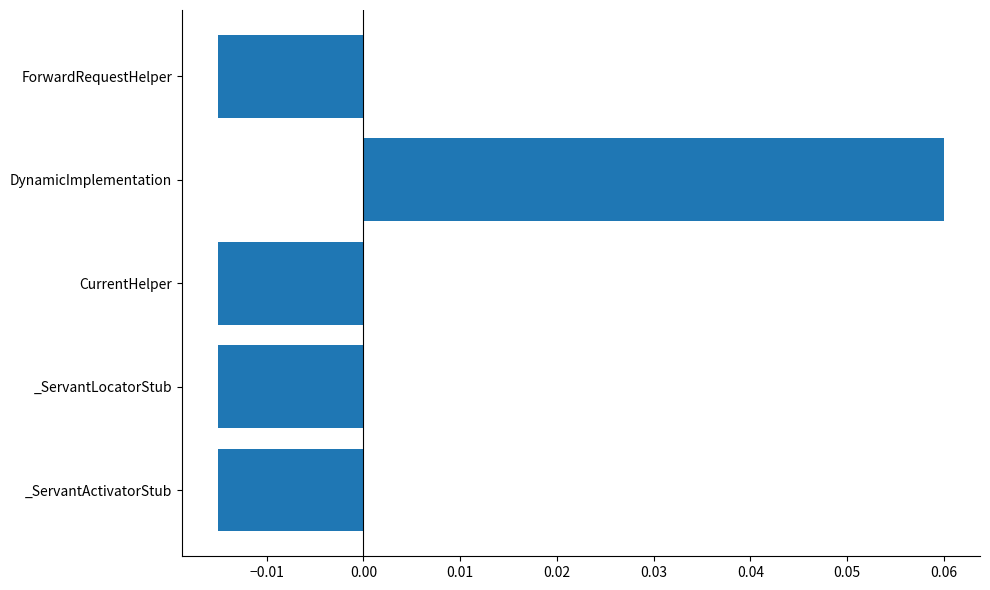

Which has a higher value, CurrentHelper or DynamicImplementation?

DynamicImplementation